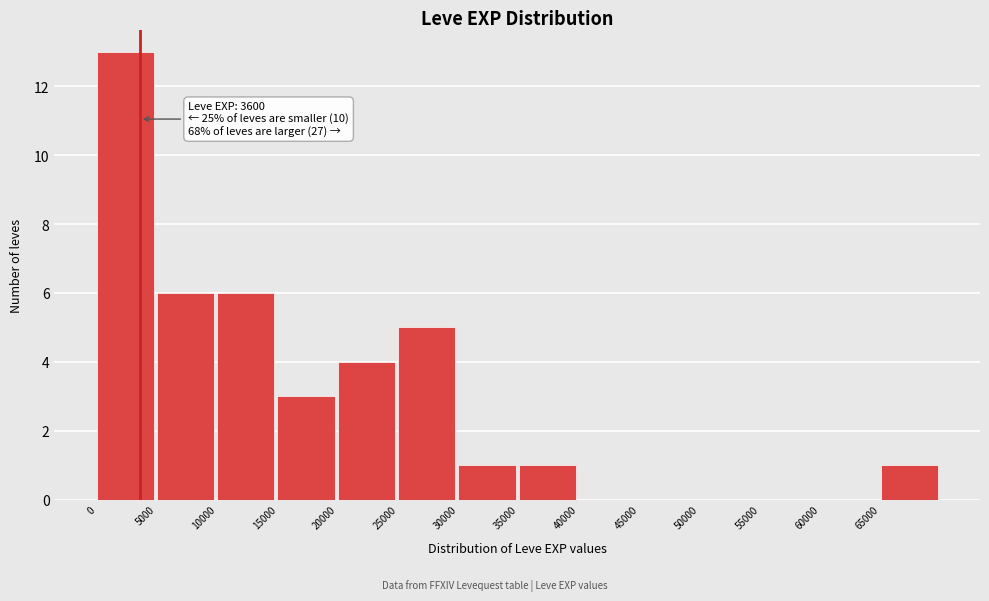

Which range on the x-axis has the tallest bar?

0 to 5000